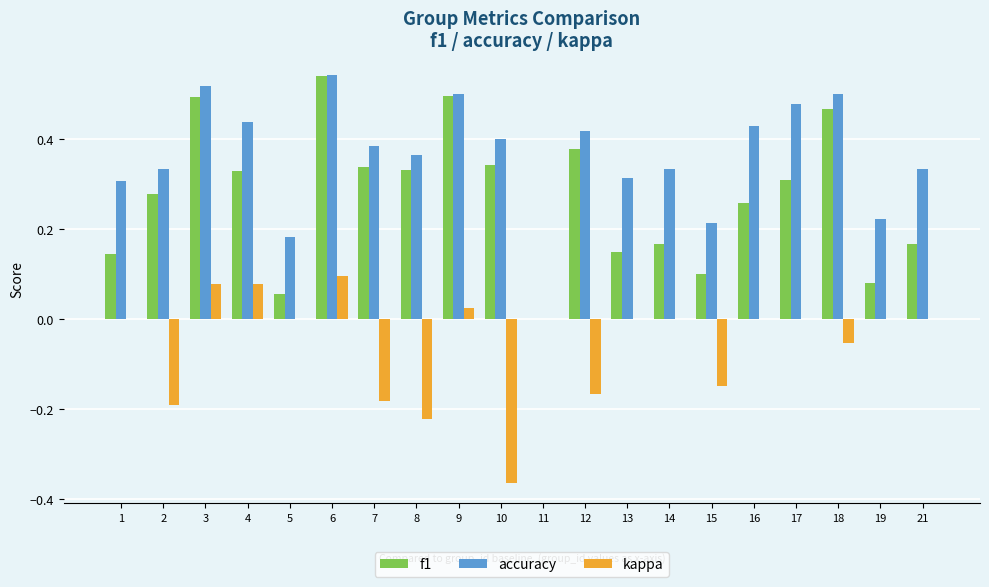

Are the bars horizontal?

No